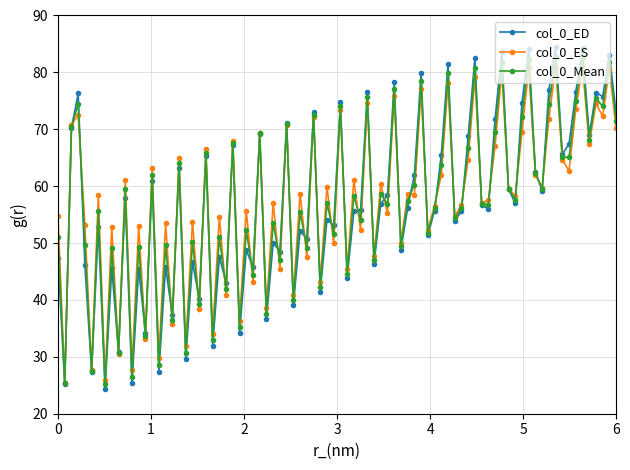

Which series has the widest spread of values?

col_0_ED